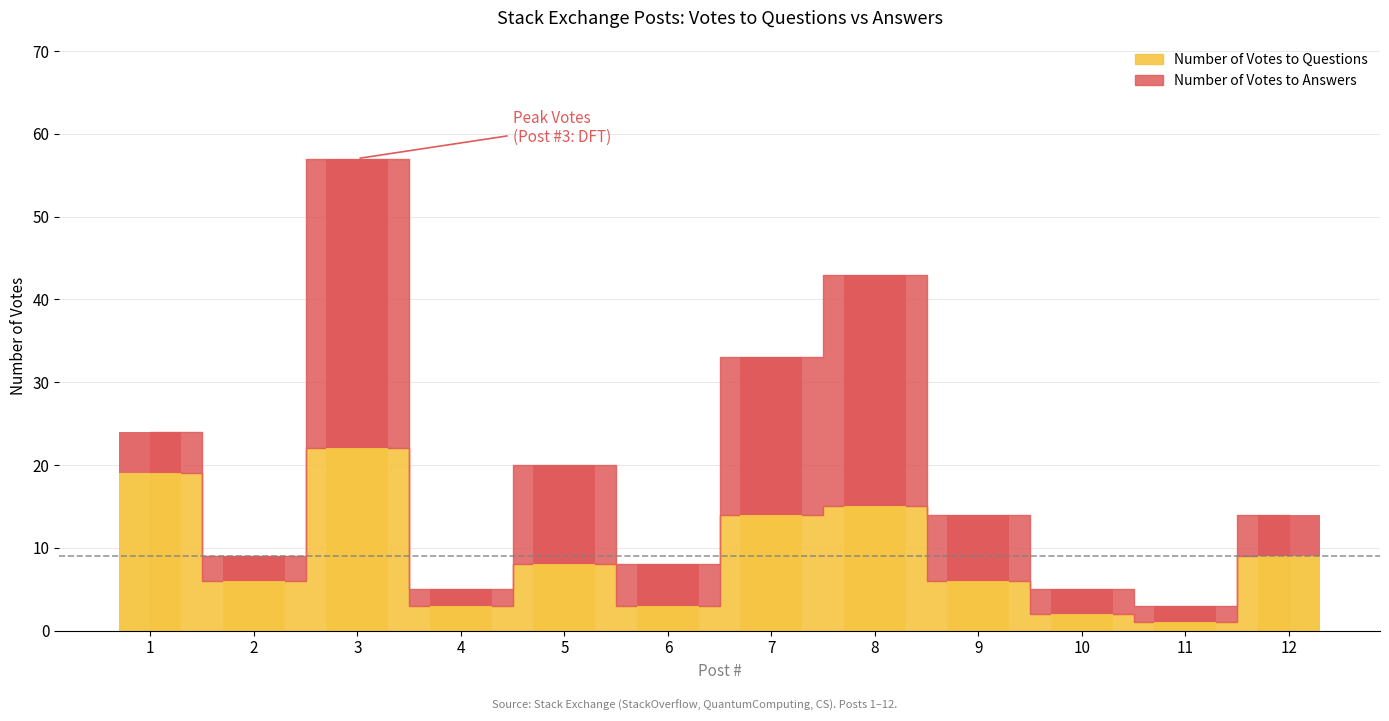

What are all the series names shown in the legend?

Number of Votes to Questions, Number of Votes to Answers